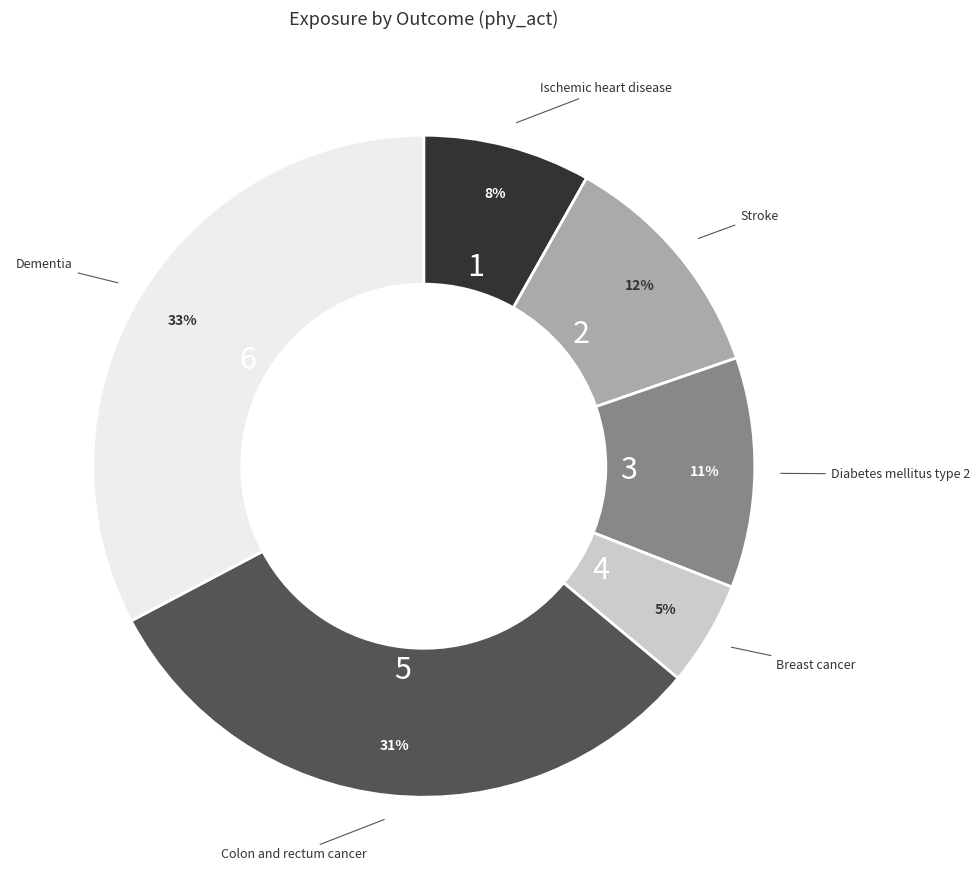

Does any single category account for the majority?

No